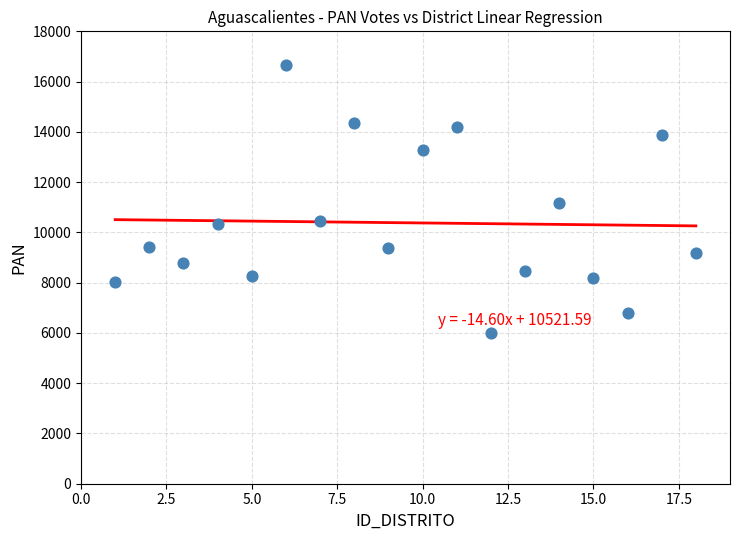

What is the range of X values (max minus min)?

17